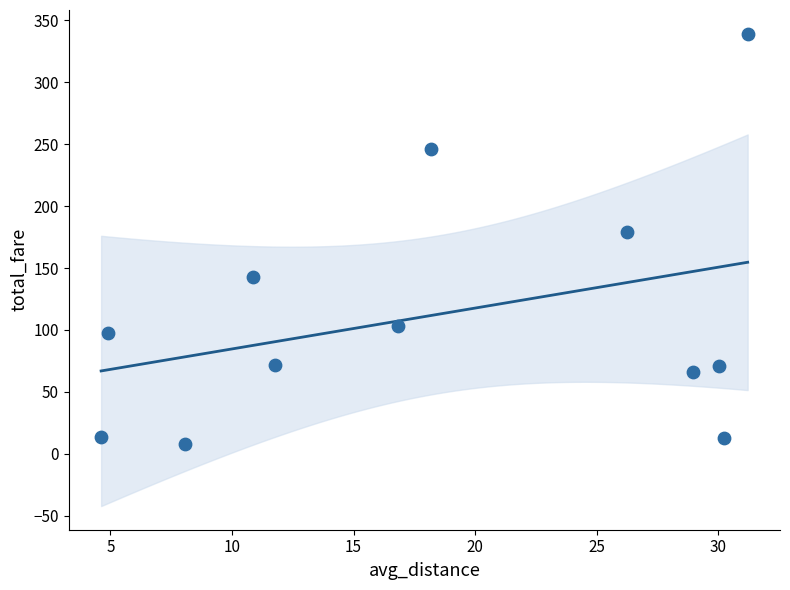

What is the average X value?

18.5